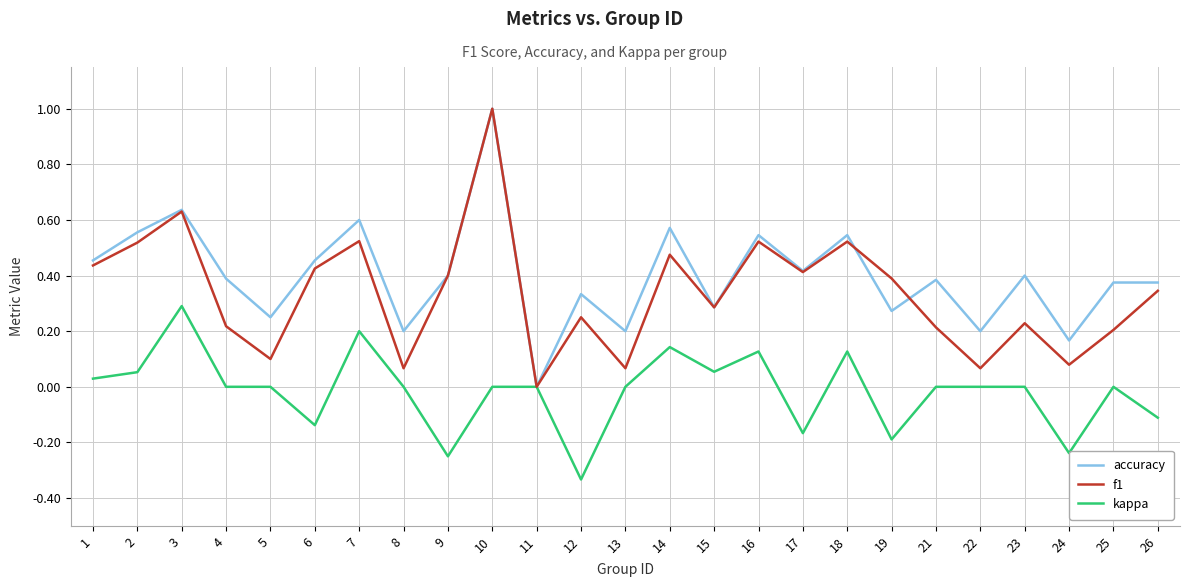

What is the total value across all series at 7?

1.3